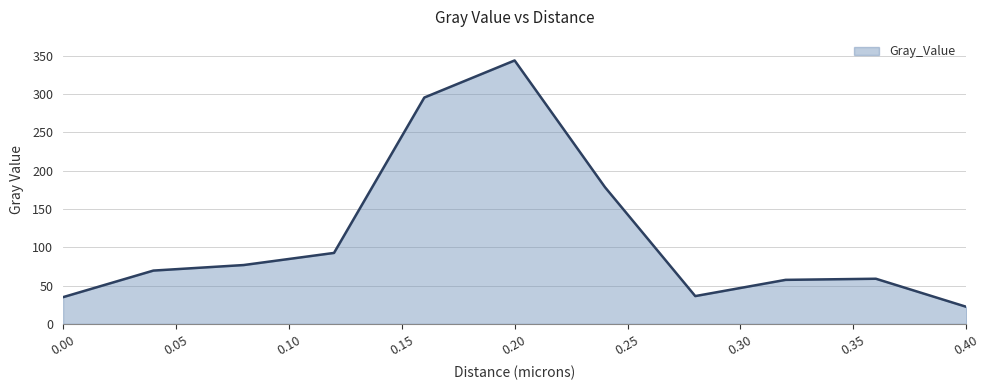

What is the smallest value displayed?

22.4